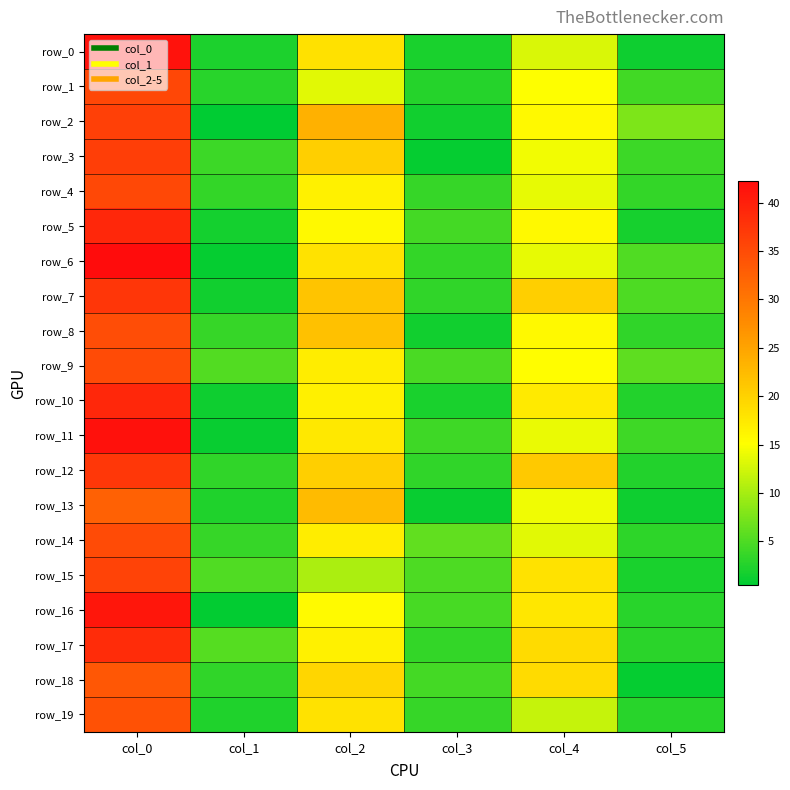

At which category is the sum across all series the highest?

col_0